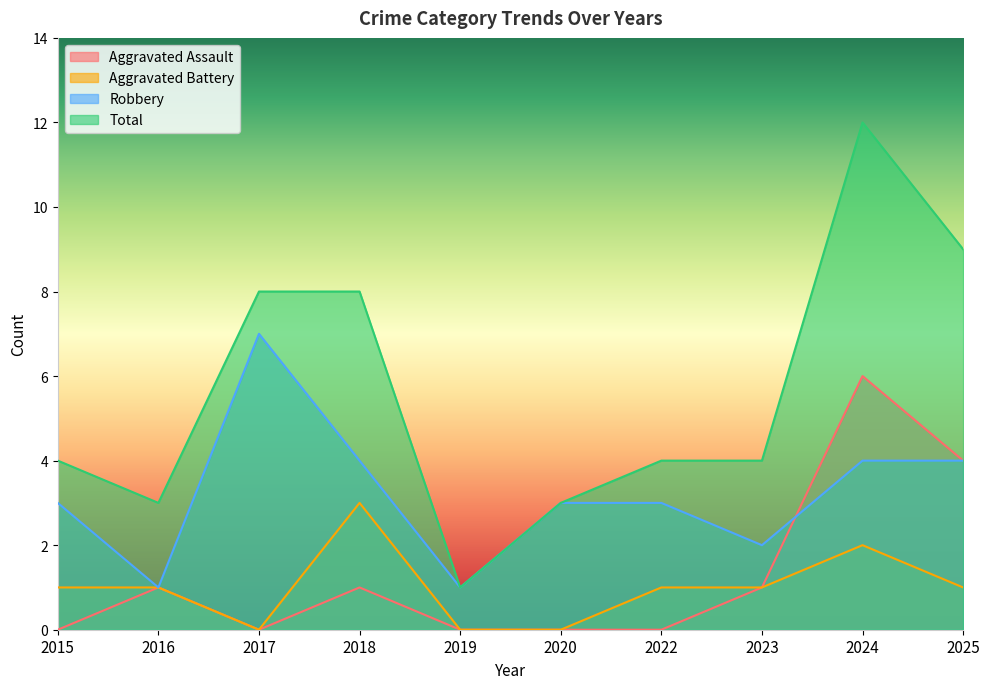

True or false: Aggravated Battery and Robbery cross at least once.

False